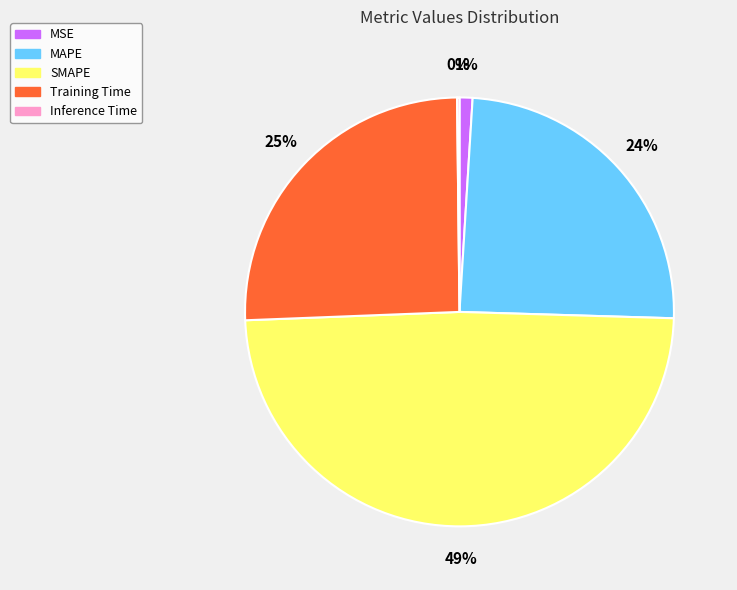

To the nearest percent, what is the difference between the largest and smallest slice percentages?

49%